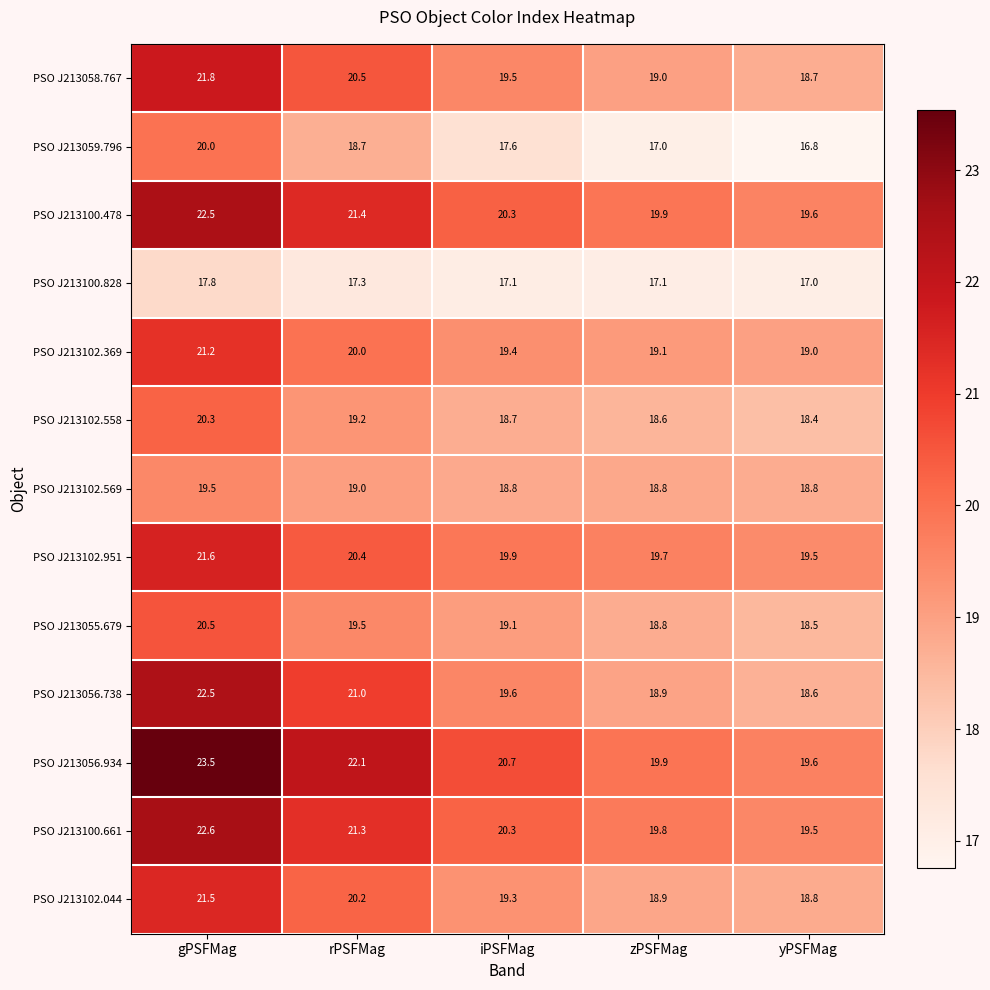

Between iPSFMag and zPSFMag, which series saw the biggest shift?

PSO J213056.934